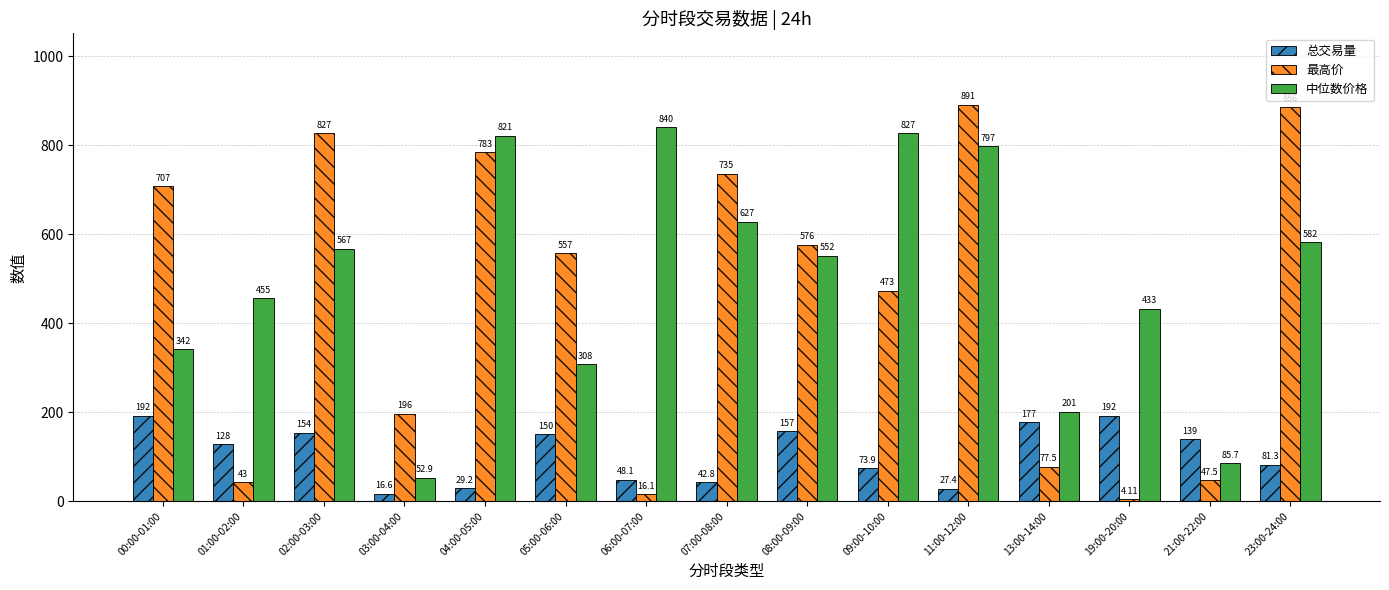

Is it true that 总交易量 equals 203.1 at 02:00-03:00?

False